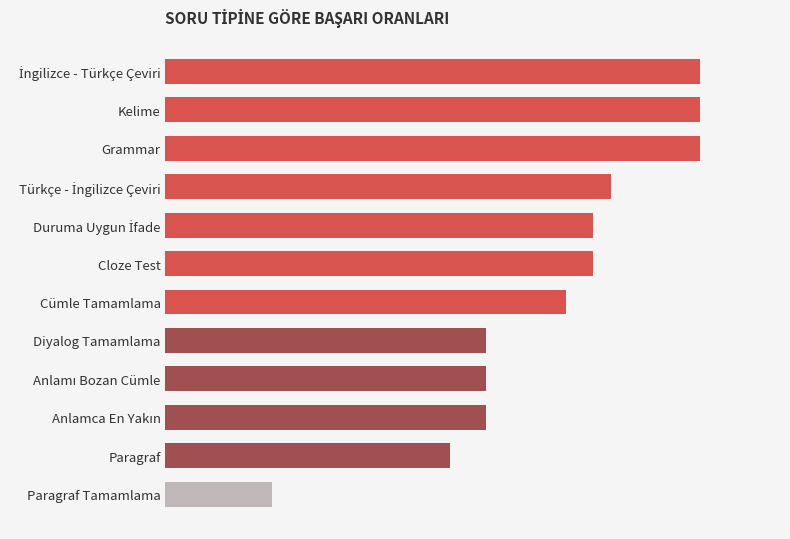

What is the difference between the maximum and minimum values?

80.0